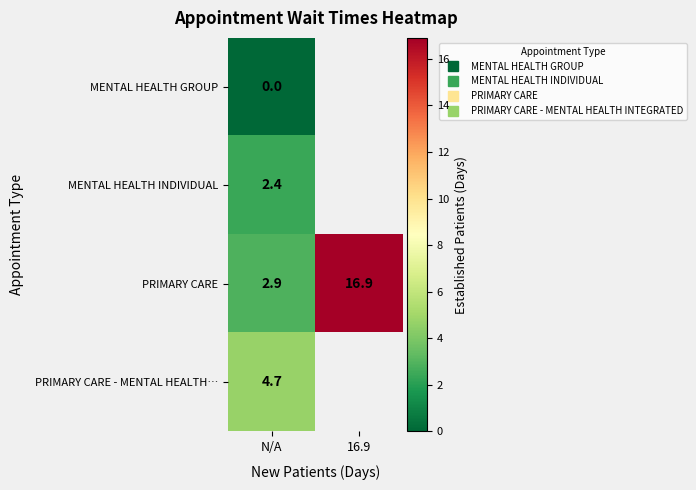

What is the spread (max minus min) of values at N/A?

4.7